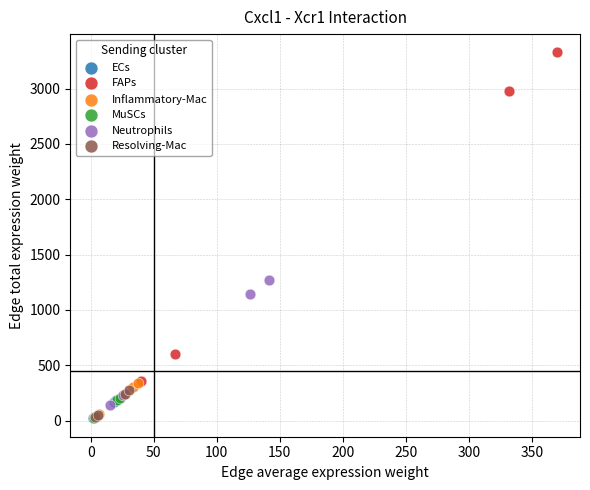

Which series has the widest spread of Y values?

FAPs